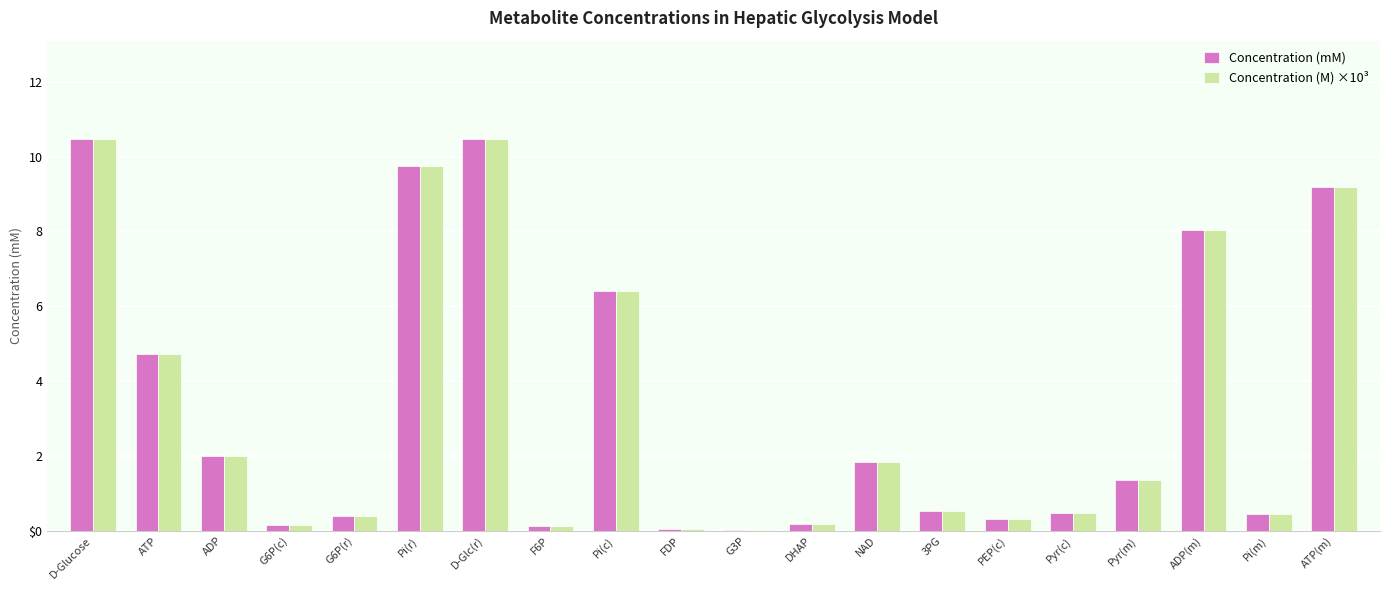

What are all the series names shown in the legend?

Concentration (mM), Concentration (M) ×10³